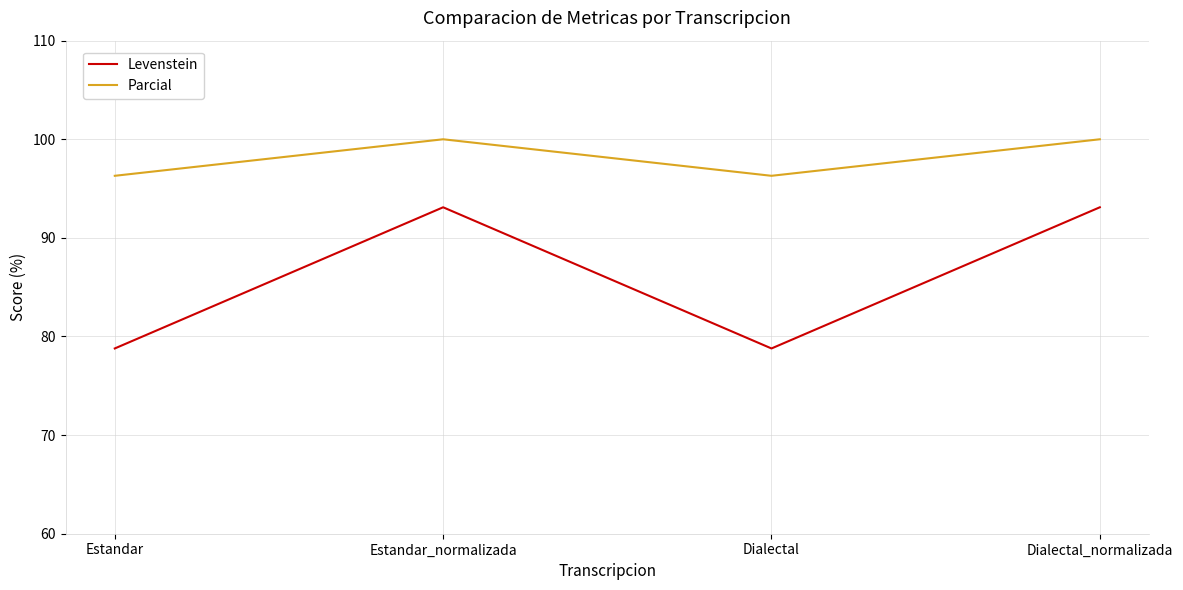

Which series has the largest total across all categories?

Parcial